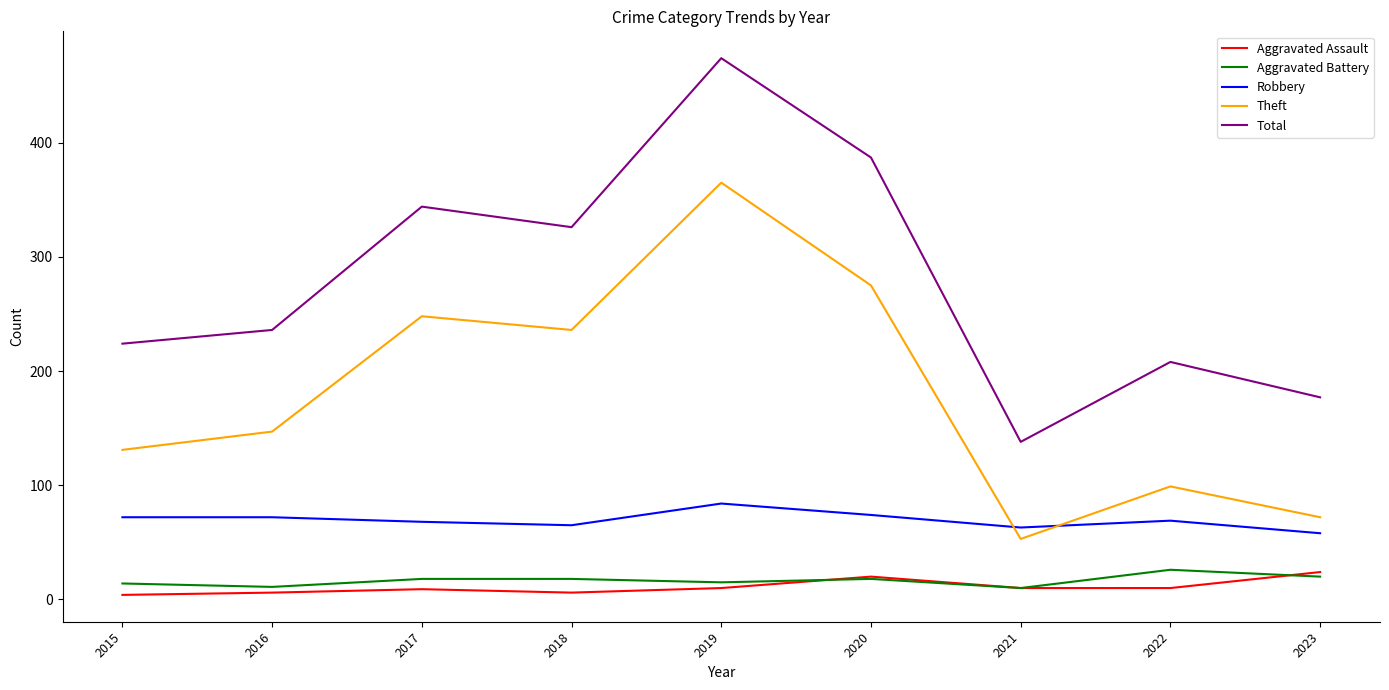

Where do Aggravated Assault and Aggravated Battery first cross each other?

2019 and 2020